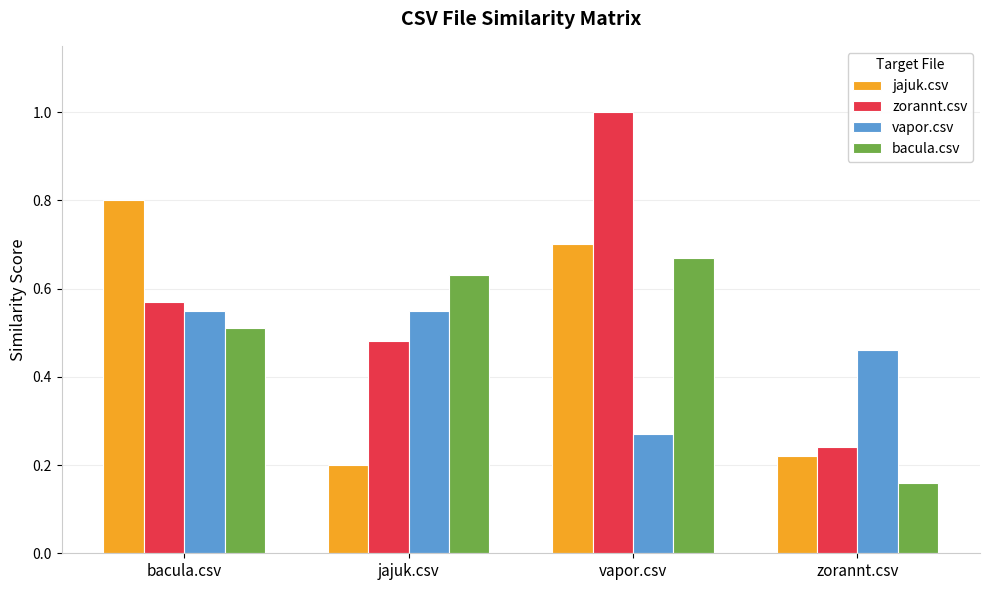

What is the sum of the vapor.csv values at jajuk.csv and bacula.csv?

1.1